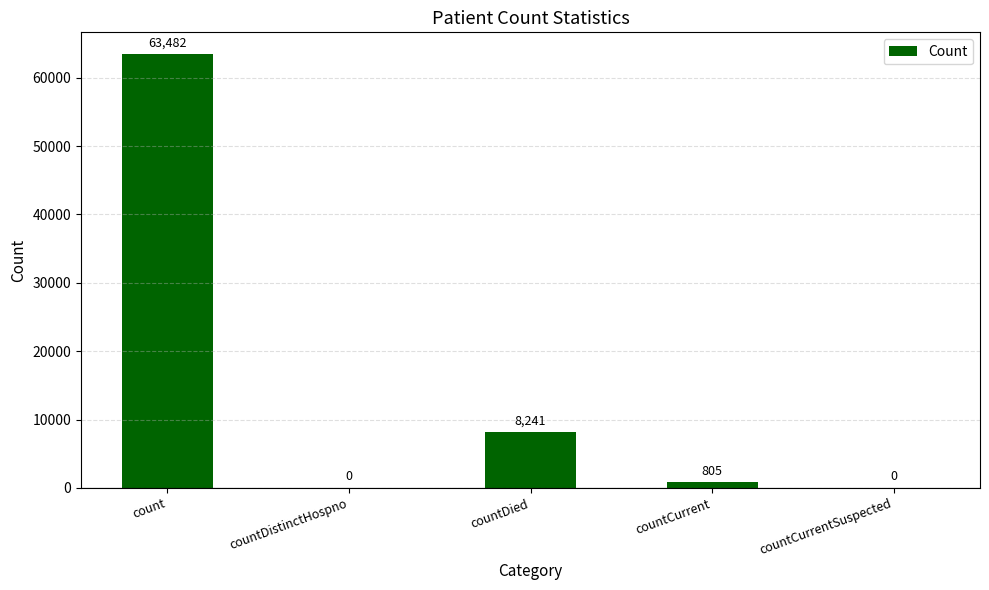

Where is the data nearest to the value 31741?

countDied